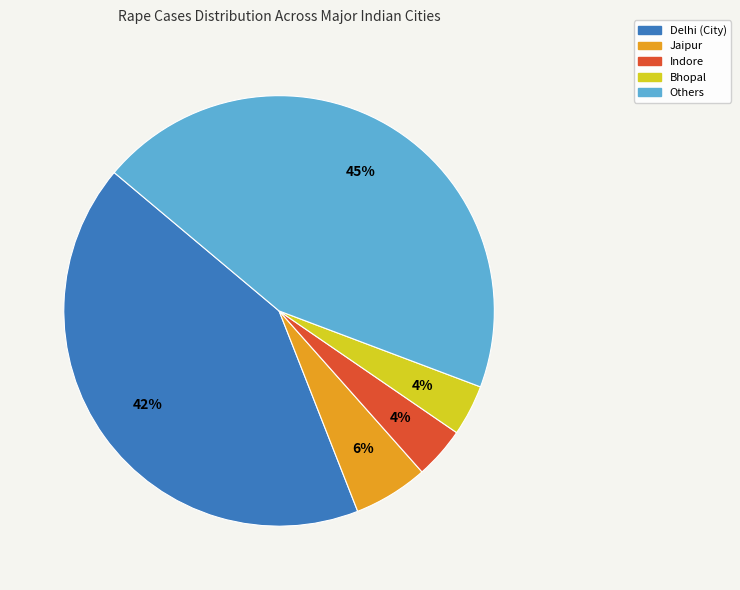

Do Delhi (City) and Indore together represent more than half of the pie?

No